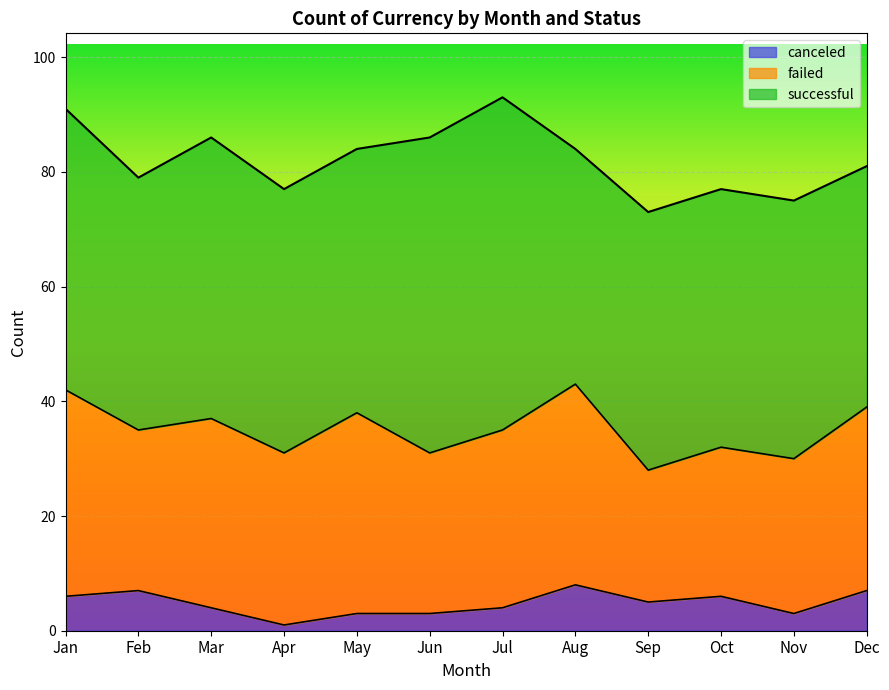

Rank the categories by canceled value from highest to lowest.

Aug, Feb, Dec, Jan, Oct, Sep, Mar, Jul, May, Jun, Nov, Apr